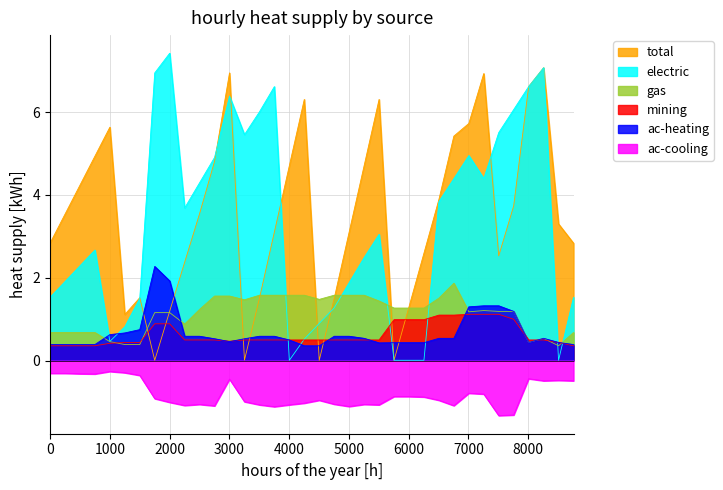

How many times do gas and ac-heating cross each other?

4